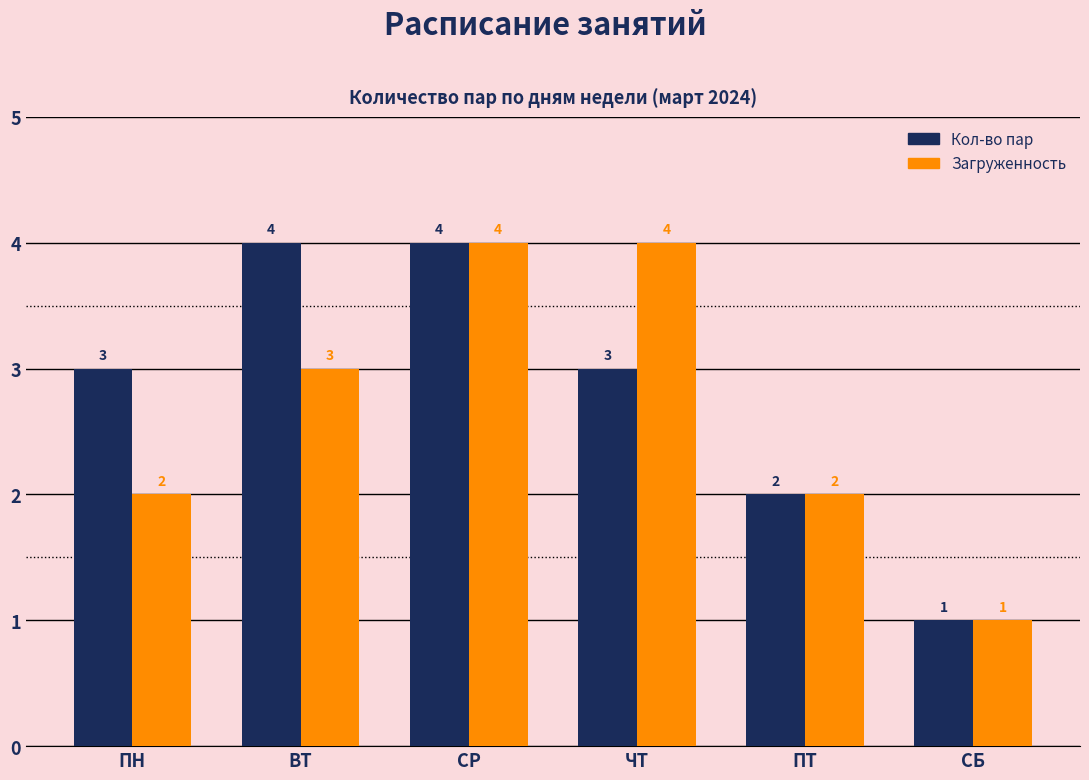

Which series changed the most between ВТ and СБ?

Кол-во пар